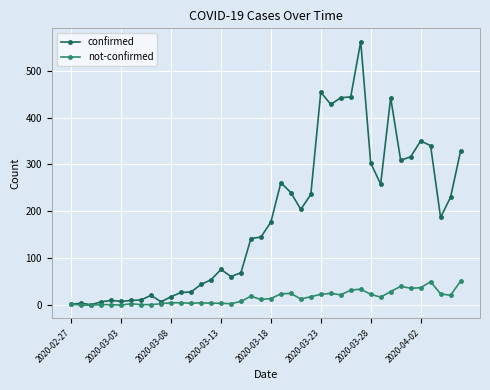

True or false: confirmed has more than 1 points higher than both neighbors.

True